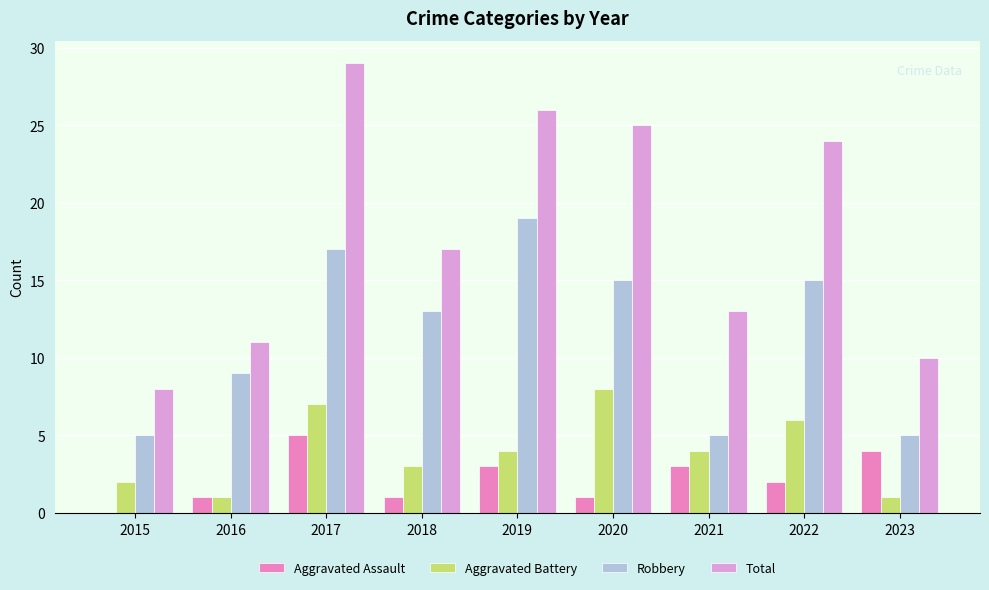

Count the number of data series in this chart.

4